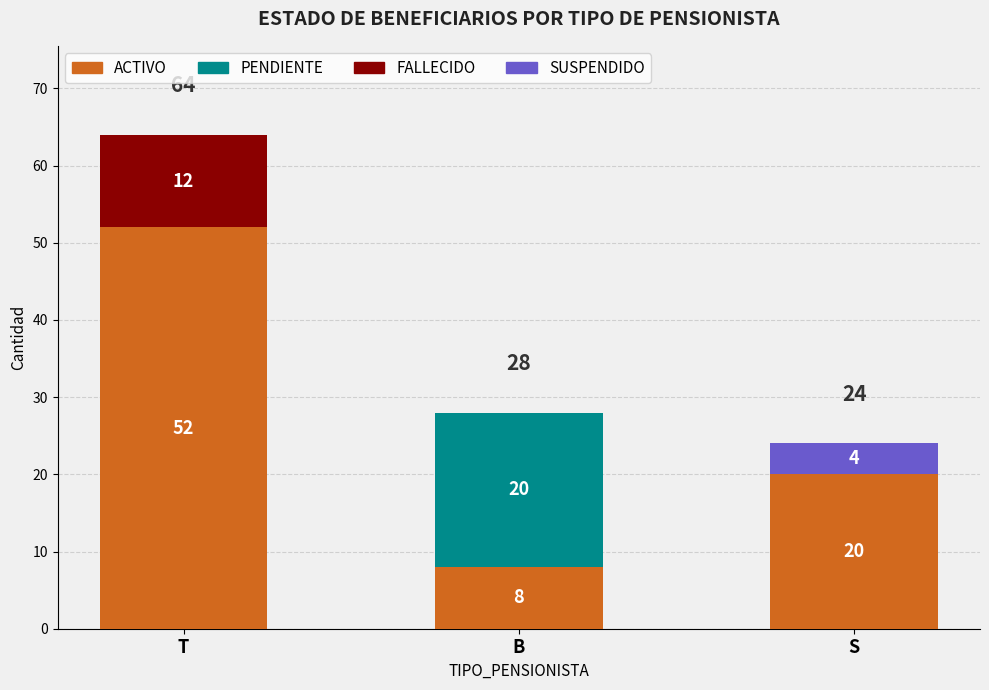

Reading left to right, list the values for the ACTIVO series.

T=52	B=8	S=20